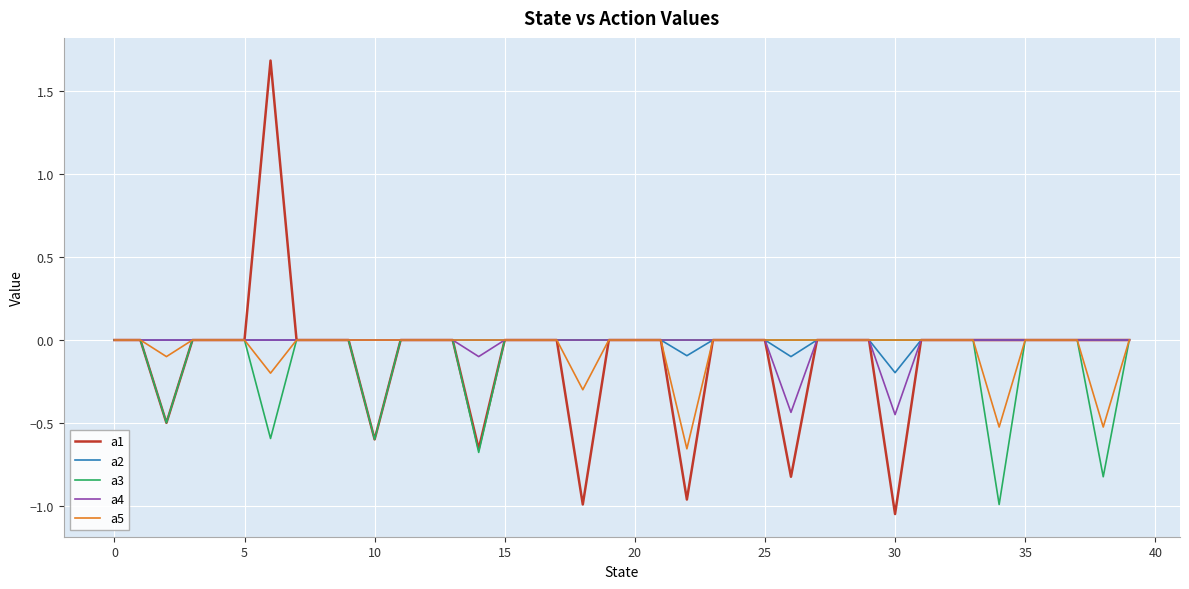

Which series has the widest spread of values?

a1